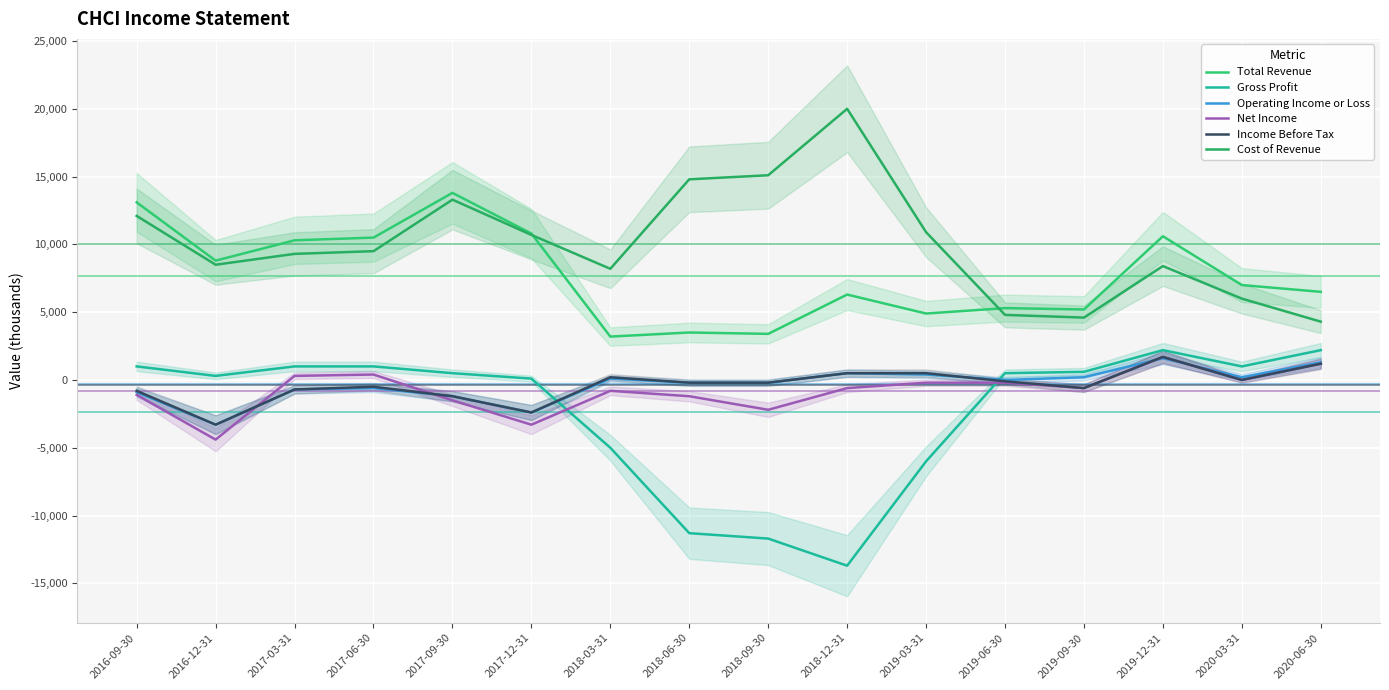

What position from the left is 2017-06-30?

4